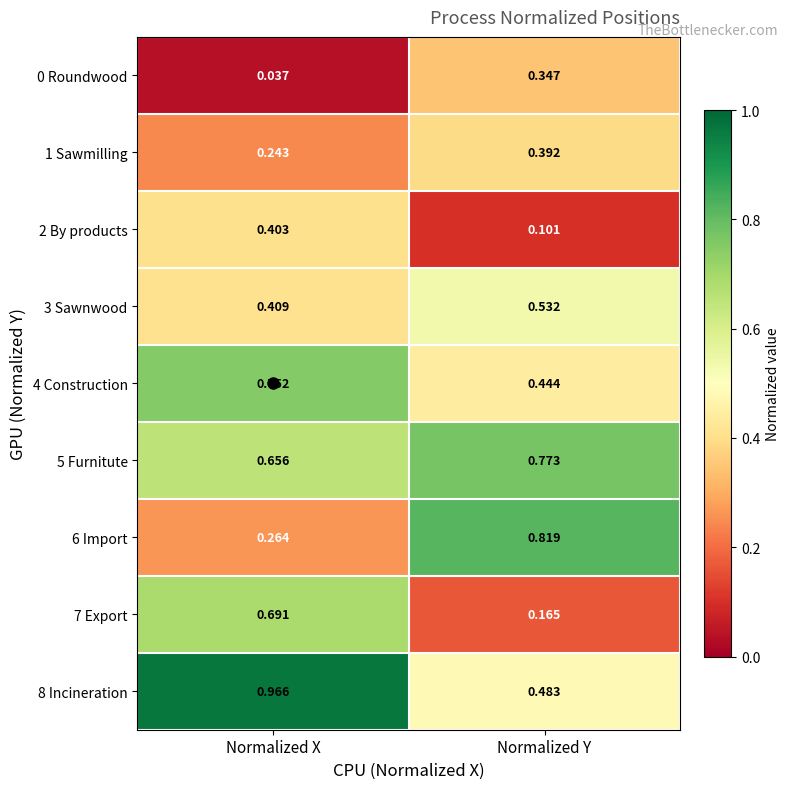

List the labels in order of 2 By products value, smallest first.

Normalized Y, Normalized X